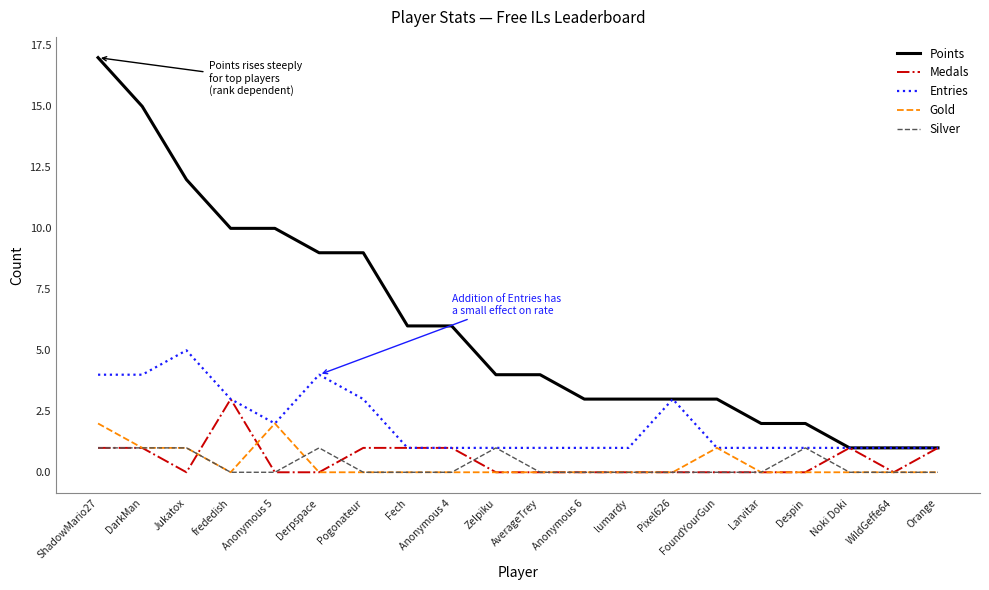

Reading right to left, transcribe all the data shown in this chart.

Points: Orange=1	WildGeffe64=1	Noki Doki=1	Despin=2	Larvitar=2	FoundYourGun=3	Pixel626=3	lumardy=3	Anonymous 6=3	AverageTrey=4	Zelpiku=4	Anonymous 4=6	Fech=6	Pogonateur=9	Derpspace=9	Anonymous 5=10	frededish=10	Jukatox=12	DarkMan=15	ShadowMario27=17
Medals: Orange=1	WildGeffe64=0	Noki Doki=1	Despin=0	Larvitar=0	FoundYourGun=0	Pixel626=0	lumardy=0	Anonymous 6=0	AverageTrey=0	Zelpiku=0	Anonymous 4=1	Fech=1	Pogonateur=1	Derpspace=0	Anonymous 5=0	frededish=3	Jukatox=0	DarkMan=1	ShadowMario27=1
Entries: Orange=1	WildGeffe64=1	Noki Doki=1	Despin=1	Larvitar=1	FoundYourGun=1	Pixel626=3	lumardy=1	Anonymous 6=1	AverageTrey=1	Zelpiku=1	Anonymous 4=1	Fech=1	Pogonateur=3	Derpspace=4	Anonymous 5=2	frededish=3	Jukatox=5	DarkMan=4	ShadowMario27=4
Gold: Orange=0	WildGeffe64=0	Noki Doki=0	Despin=0	Larvitar=0	FoundYourGun=1	Pixel626=0	lumardy=0	Anonymous 6=0	AverageTrey=0	Zelpiku=0	Anonymous 4=0	Fech=0	Pogonateur=0	Derpspace=0	Anonymous 5=2	frededish=0	Jukatox=1	DarkMan=1	ShadowMario27=2
Silver: Orange=0	WildGeffe64=0	Noki Doki=0	Despin=1	Larvitar=0	FoundYourGun=0	Pixel626=0	lumardy=0	Anonymous 6=0	AverageTrey=0	Zelpiku=1	Anonymous 4=0	Fech=0	Pogonateur=0	Derpspace=1	Anonymous 5=0	frededish=0	Jukatox=1	DarkMan=1	ShadowMario27=1